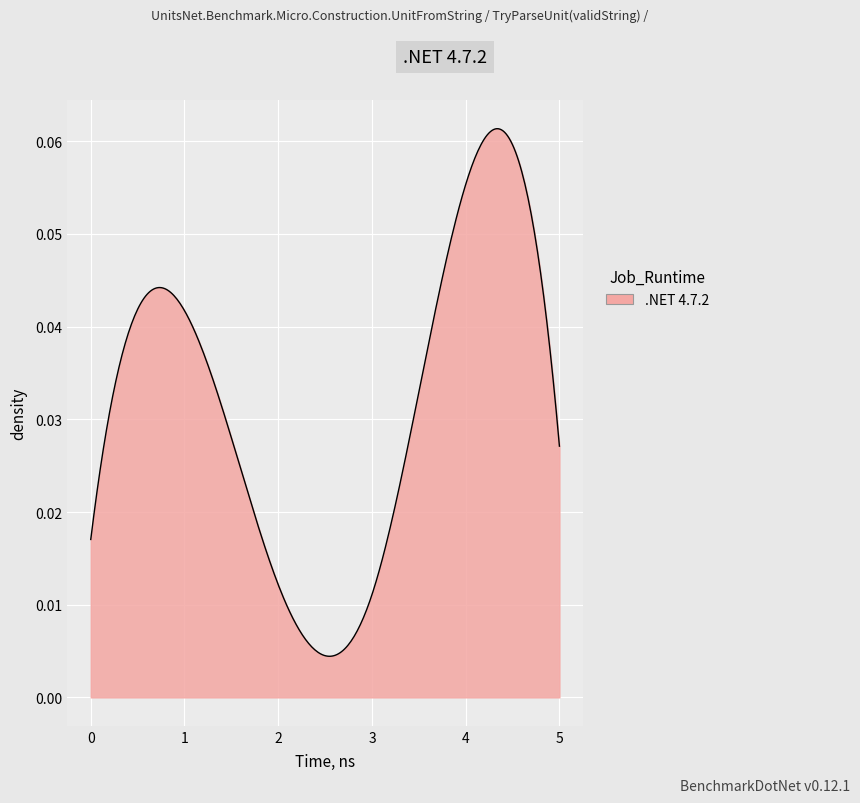

Reading left to right, transcribe all the data shown in this chart.

0.0	0.0	0.0	0.0	0.1	0.0